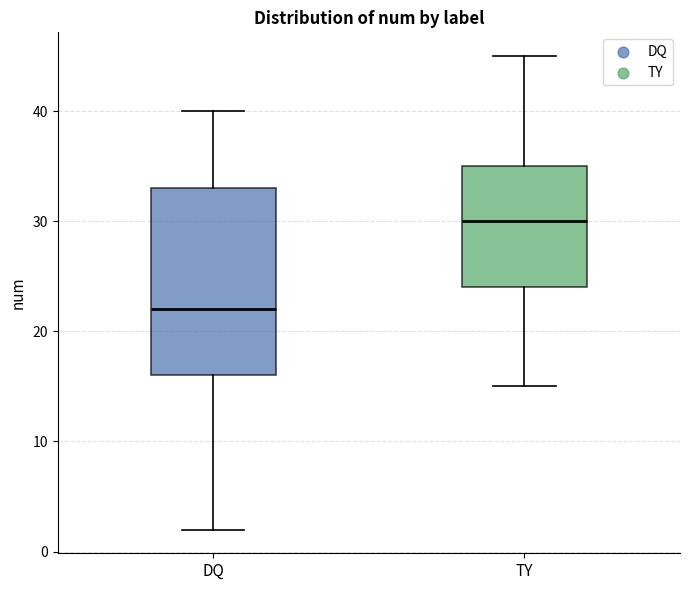

Reading left to right, transcribe this box plot: for each box, give where its median line is, the range the box spans, and where its two whiskers end, as read against the y-axis. The values are not printed on the chart, so give them approximately, as read against the axis.

DQ: median 22, box 16 to 33, whiskers 2 to 40
TY: median 30, box 24 to 35, whiskers 15 to 45